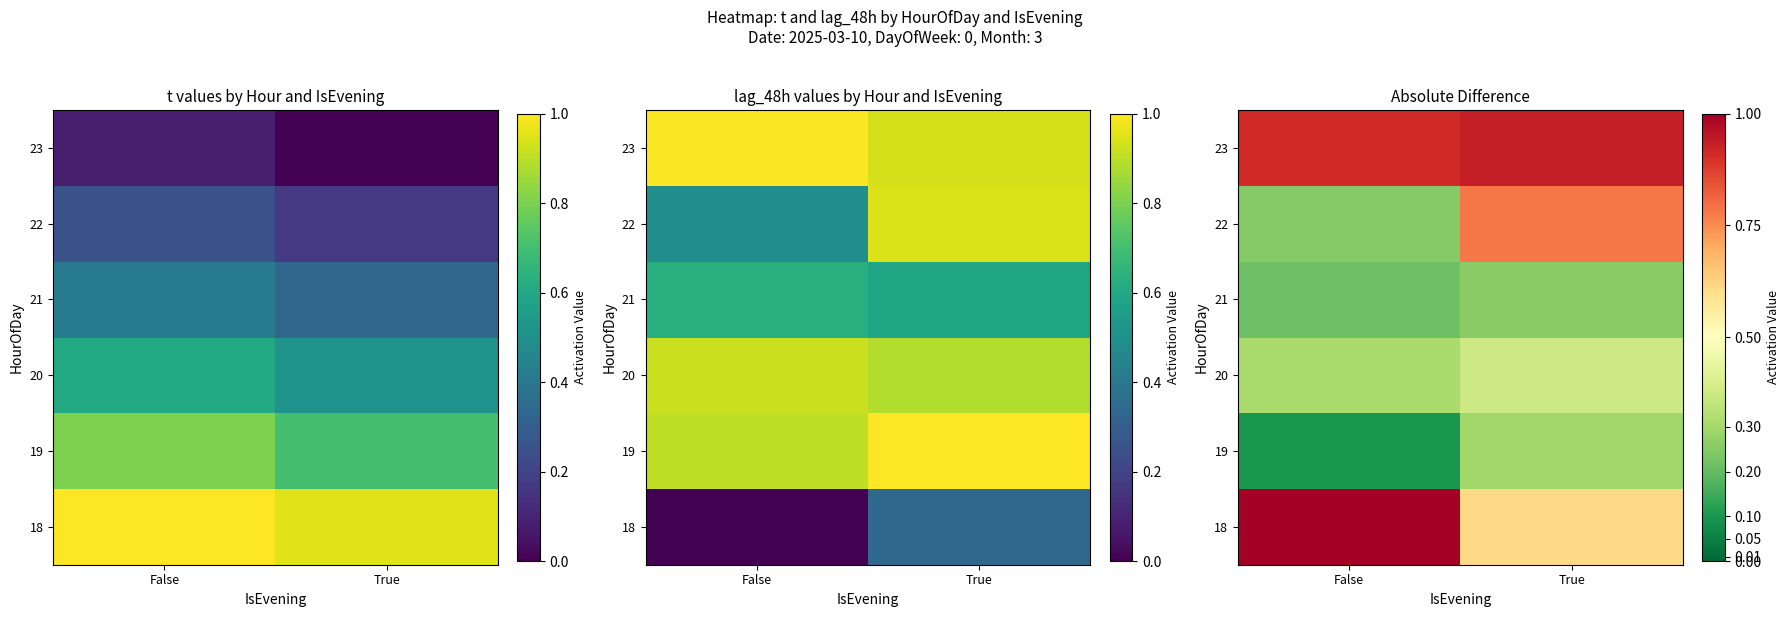

What is the maximum value for 21?

0.3